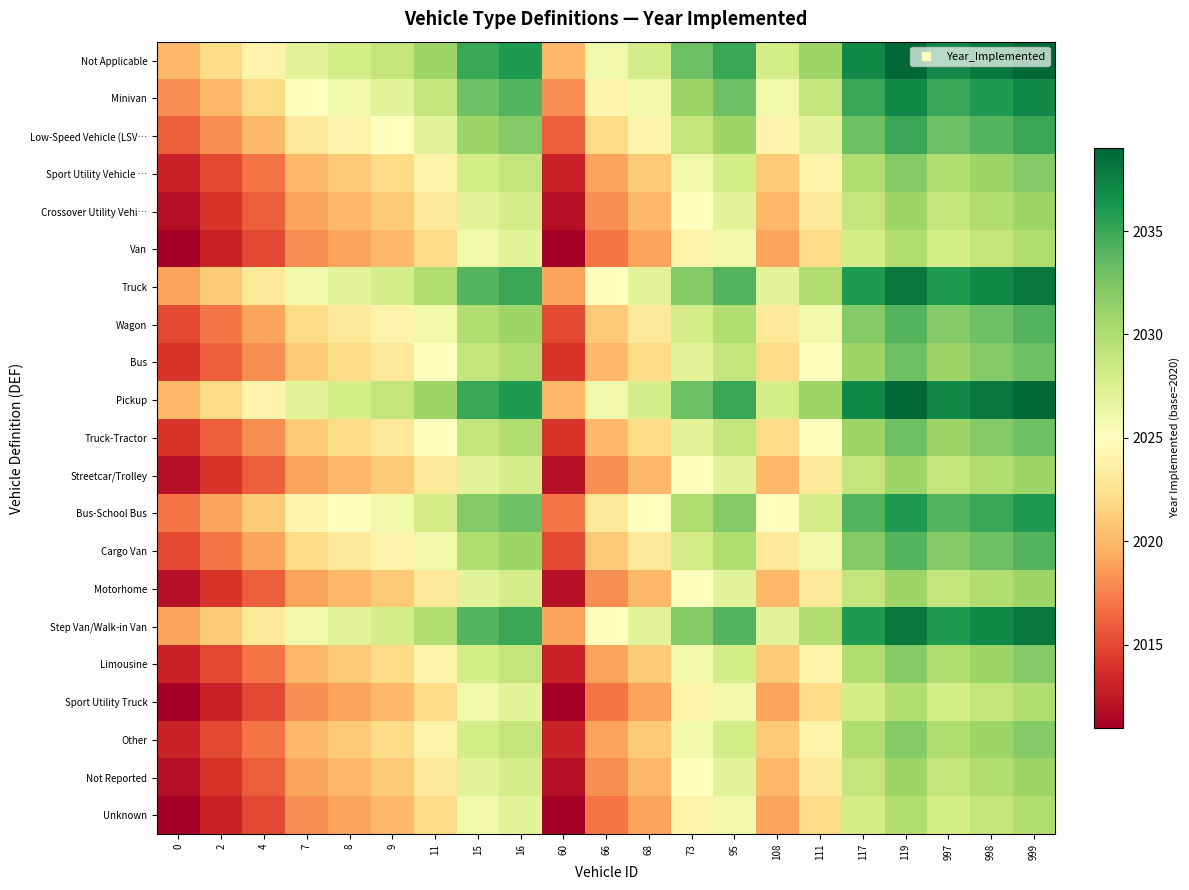

Reading left to right, list all the values displayed in this chart.

Not Applicable: 0=2020	2=2022	4=2024	7=2027	8=2028	9=2029	11=2031	15=2035	16=2036	60=2020	66=2026	68=2028	73=2033	95=2035	108=2028	111=2031	117=2037	119=2039	997=2037	998=2038	999=2039
Minivan: 0=2018	2=2020	4=2022	7=2025	8=2026	9=2027	11=2029	15=2033	16=2034	60=2018	66=2024	68=2026	73=2031	95=2033	108=2026	111=2029	117=2035	119=2037	997=2035	998=2036	999=2037
Low-Speed Vehicle (LSV…: 0=2016	2=2018	4=2020	7=2023	8=2024	9=2025	11=2027	15=2031	16=2032	60=2016	66=2022	68=2024	73=2029	95=2031	108=2024	111=2027	117=2033	119=2035	997=2033	998=2034	999=2035
Sport Utility Vehicle …: 0=2013	2=2015	4=2017	7=2020	8=2021	9=2022	11=2024	15=2028	16=2029	60=2013	66=2019	68=2021	73=2026	95=2028	108=2021	111=2024	117=2030	119=2032	997=2030	998=2031	999=2032
Crossover Utility Vehi…: 0=2012	2=2014	4=2016	7=2019	8=2020	9=2021	11=2023	15=2027	16=2028	60=2012	66=2018	68=2020	73=2025	95=2027	108=2020	111=2023	117=2029	119=2031	997=2029	998=2030	999=2031
Van: 0=2011	2=2013	4=2015	7=2018	8=2019	9=2020	11=2022	15=2026	16=2027	60=2011	66=2017	68=2019	73=2024	95=2026	108=2019	111=2022	117=2028	119=2030	997=2028	998=2029	999=2030
Truck: 0=2019	2=2021	4=2023	7=2026	8=2027	9=2028	11=2030	15=2034	16=2035	60=2019	66=2025	68=2027	73=2032	95=2034	108=2027	111=2030	117=2036	119=2038	997=2036	998=2037	999=2038
Wagon: 0=2015	2=2017	4=2019	7=2022	8=2023	9=2024	11=2026	15=2030	16=2031	60=2015	66=2021	68=2023	73=2028	95=2030	108=2023	111=2026	117=2032	119=2034	997=2032	998=2033	999=2034
Bus: 0=2014	2=2016	4=2018	7=2021	8=2022	9=2023	11=2025	15=2029	16=2030	60=2014	66=2020	68=2022	73=2027	95=2029	108=2022	111=2025	117=2031	119=2033	997=2031	998=2032	999=2033
Pickup: 0=2020	2=2022	4=2024	7=2027	8=2028	9=2029	11=2031	15=2035	16=2036	60=2020	66=2026	68=2028	73=2033	95=2035	108=2028	111=2031	117=2037	119=2039	997=2037	998=2038	999=2039
Truck-Tractor: 0=2014	2=2016	4=2018	7=2021	8=2022	9=2023	11=2025	15=2029	16=2030	60=2014	66=2020	68=2022	73=2027	95=2029	108=2022	111=2025	117=2031	119=2033	997=2031	998=2032	999=2033
Streetcar/Trolley: 0=2012	2=2014	4=2016	7=2019	8=2020	9=2021	11=2023	15=2027	16=2028	60=2012	66=2018	68=2020	73=2025	95=2027	108=2020	111=2023	117=2029	119=2031	997=2029	998=2030	999=2031
Bus-School Bus: 0=2017	2=2019	4=2021	7=2024	8=2025	9=2026	11=2028	15=2032	16=2033	60=2017	66=2023	68=2025	73=2030	95=2032	108=2025	111=2028	117=2034	119=2036	997=2034	998=2035	999=2036
Cargo Van: 0=2015	2=2017	4=2019	7=2022	8=2023	9=2024	11=2026	15=2030	16=2031	60=2015	66=2021	68=2023	73=2028	95=2030	108=2023	111=2026	117=2032	119=2034	997=2032	998=2033	999=2034
Motorhome: 0=2012	2=2014	4=2016	7=2019	8=2020	9=2021	11=2023	15=2027	16=2028	60=2012	66=2018	68=2020	73=2025	95=2027	108=2020	111=2023	117=2029	119=2031	997=2029	998=2030	999=2031
Step Van/Walk-in Van: 0=2019	2=2021	4=2023	7=2026	8=2027	9=2028	11=2030	15=2034	16=2035	60=2019	66=2025	68=2027	73=2032	95=2034	108=2027	111=2030	117=2036	119=2038	997=2036	998=2037	999=2038
Limousine: 0=2013	2=2015	4=2017	7=2020	8=2021	9=2022	11=2024	15=2028	16=2029	60=2013	66=2019	68=2021	73=2026	95=2028	108=2021	111=2024	117=2030	119=2032	997=2030	998=2031	999=2032
Sport Utility Truck: 0=2011	2=2013	4=2015	7=2018	8=2019	9=2020	11=2022	15=2026	16=2027	60=2011	66=2017	68=2019	73=2024	95=2026	108=2019	111=2022	117=2028	119=2030	997=2028	998=2029	999=2030
Other: 0=2013	2=2015	4=2017	7=2020	8=2021	9=2022	11=2024	15=2028	16=2029	60=2013	66=2019	68=2021	73=2026	95=2028	108=2021	111=2024	117=2030	119=2032	997=2030	998=2031	999=2032
Not Reported: 0=2012	2=2014	4=2016	7=2019	8=2020	9=2021	11=2023	15=2027	16=2028	60=2012	66=2018	68=2020	73=2025	95=2027	108=2020	111=2023	117=2029	119=2031	997=2029	998=2030	999=2031
Unknown: 0=2011	2=2013	4=2015	7=2018	8=2019	9=2020	11=2022	15=2026	16=2027	60=2011	66=2017	68=2019	73=2024	95=2026	108=2019	111=2022	117=2028	119=2030	997=2028	998=2029	999=2030